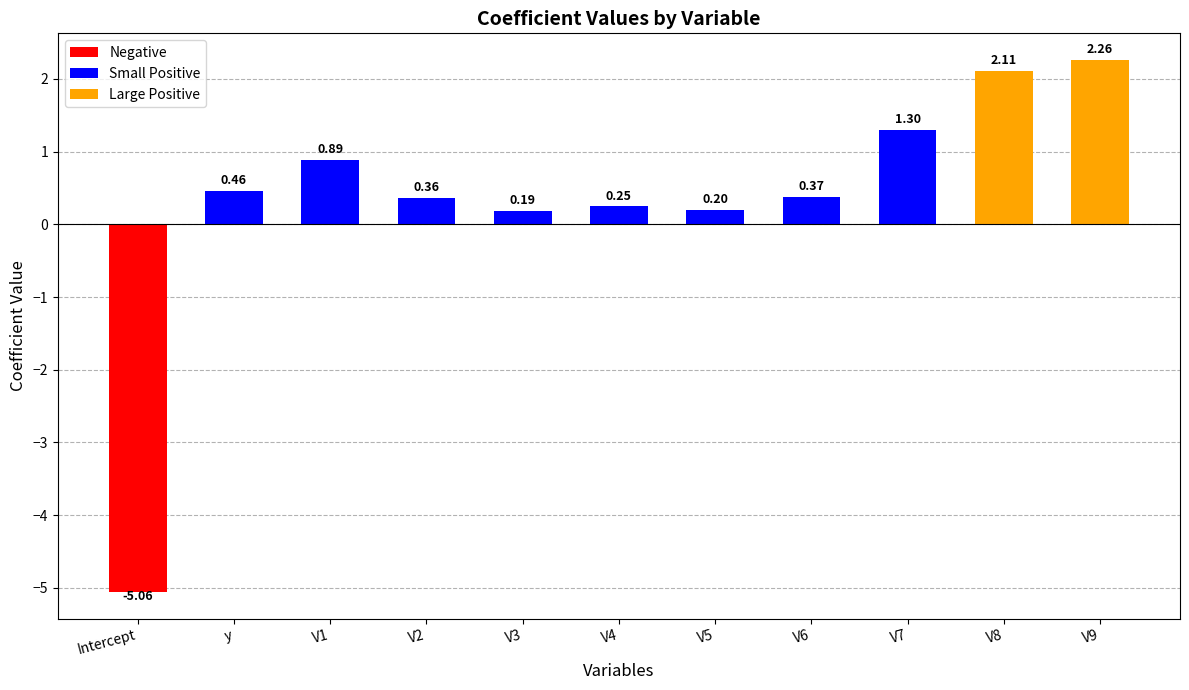

How many values are below 0?

1